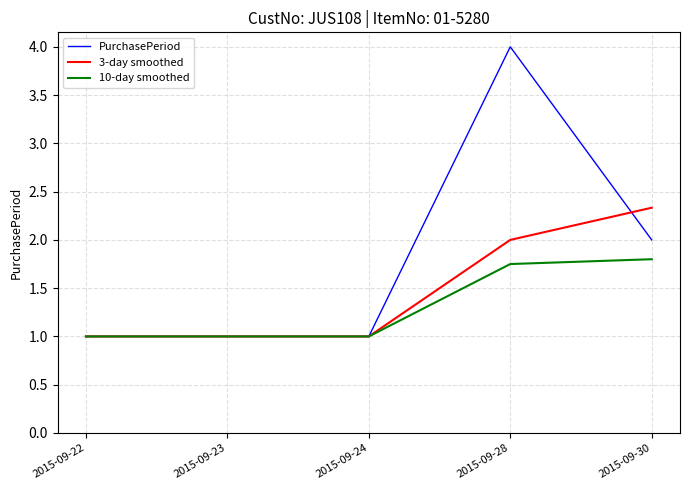

Does the chart have visible grid lines?

Yes